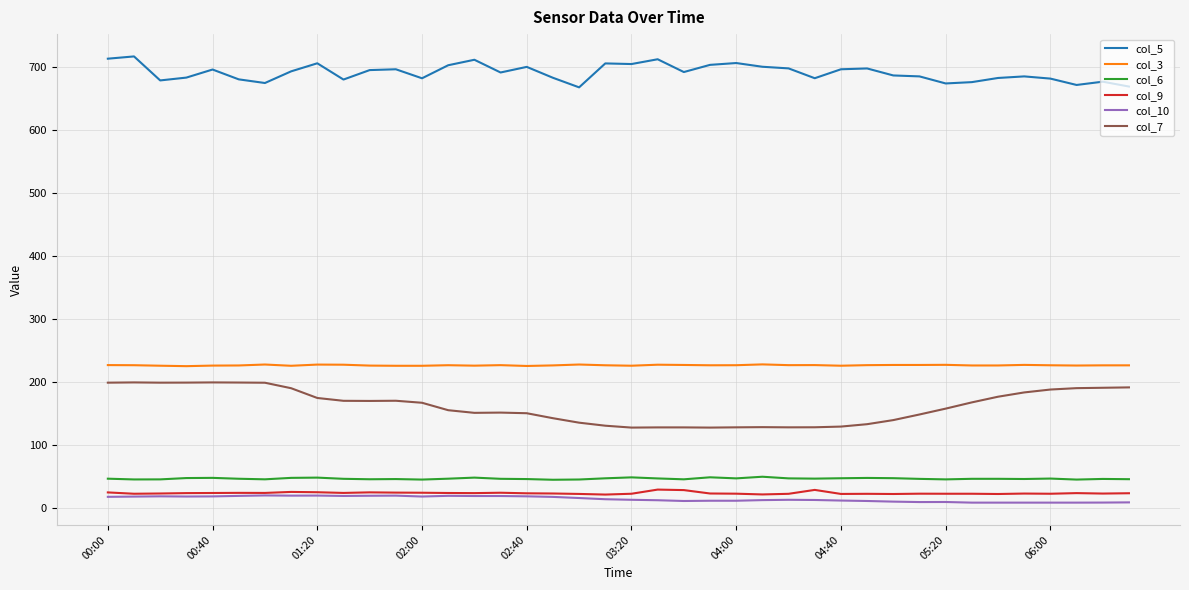

What is the lowest value of the col_9 series?

21.5